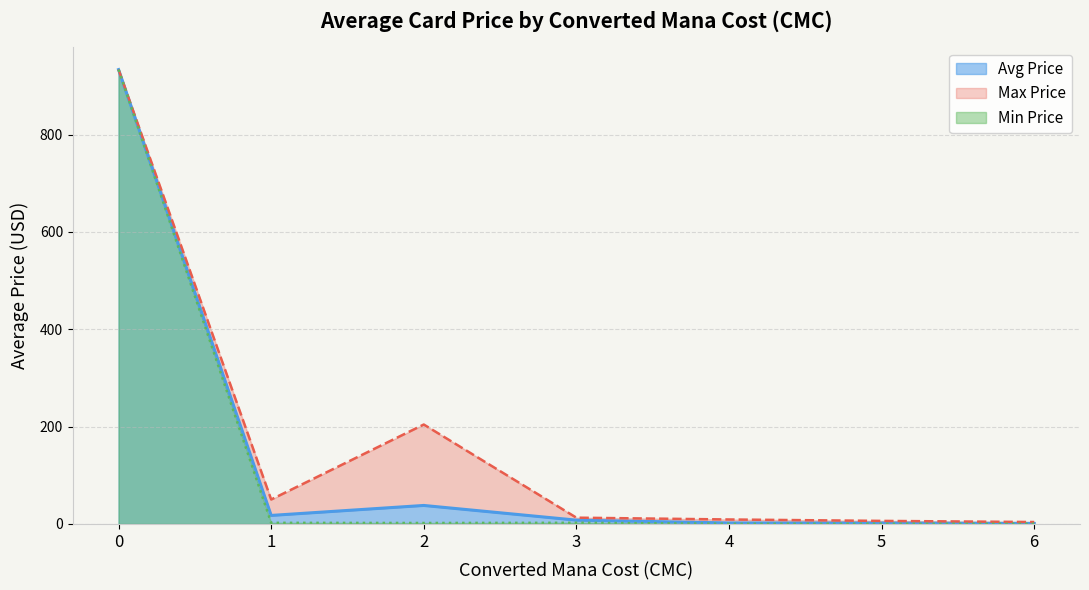

True or false: there are more than 0 points higher than both neighbors.

True